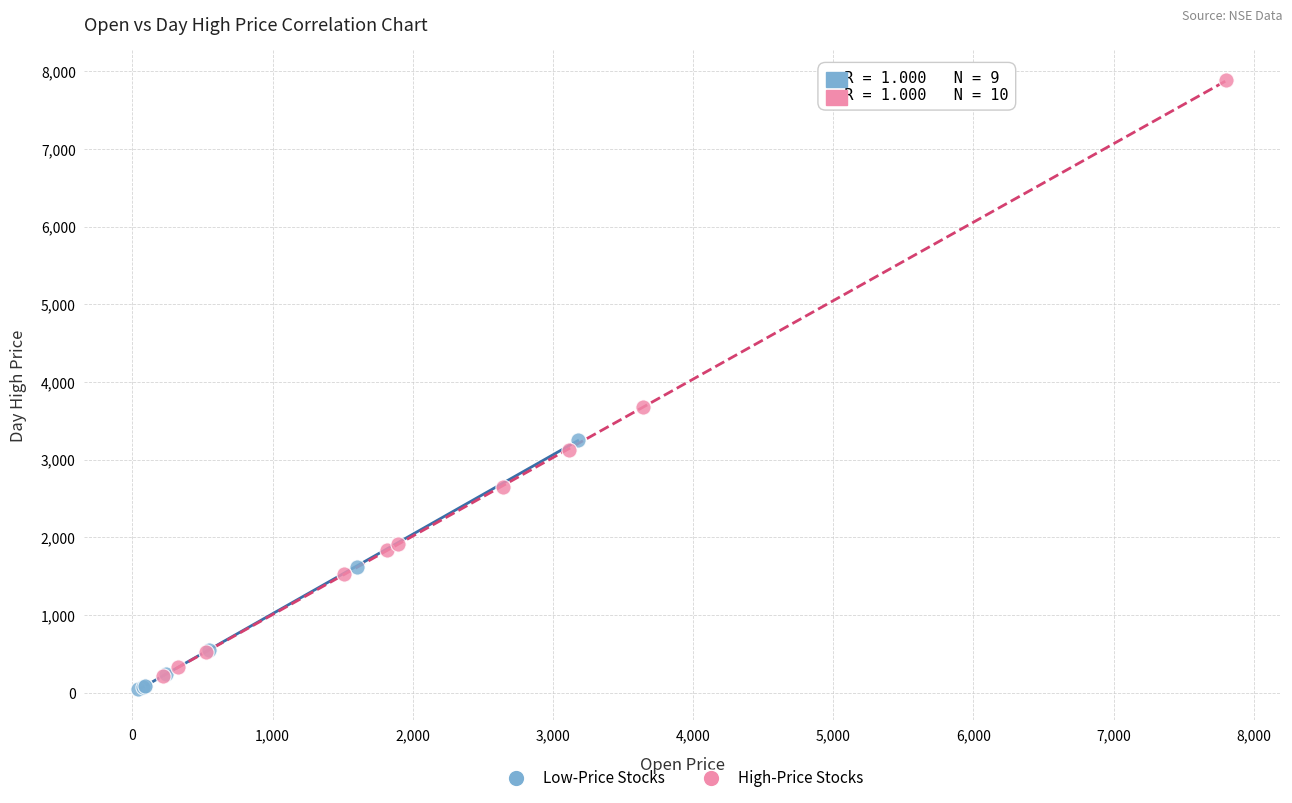

What are all the series names shown in the legend?

Low-Price Stocks, High-Price Stocks